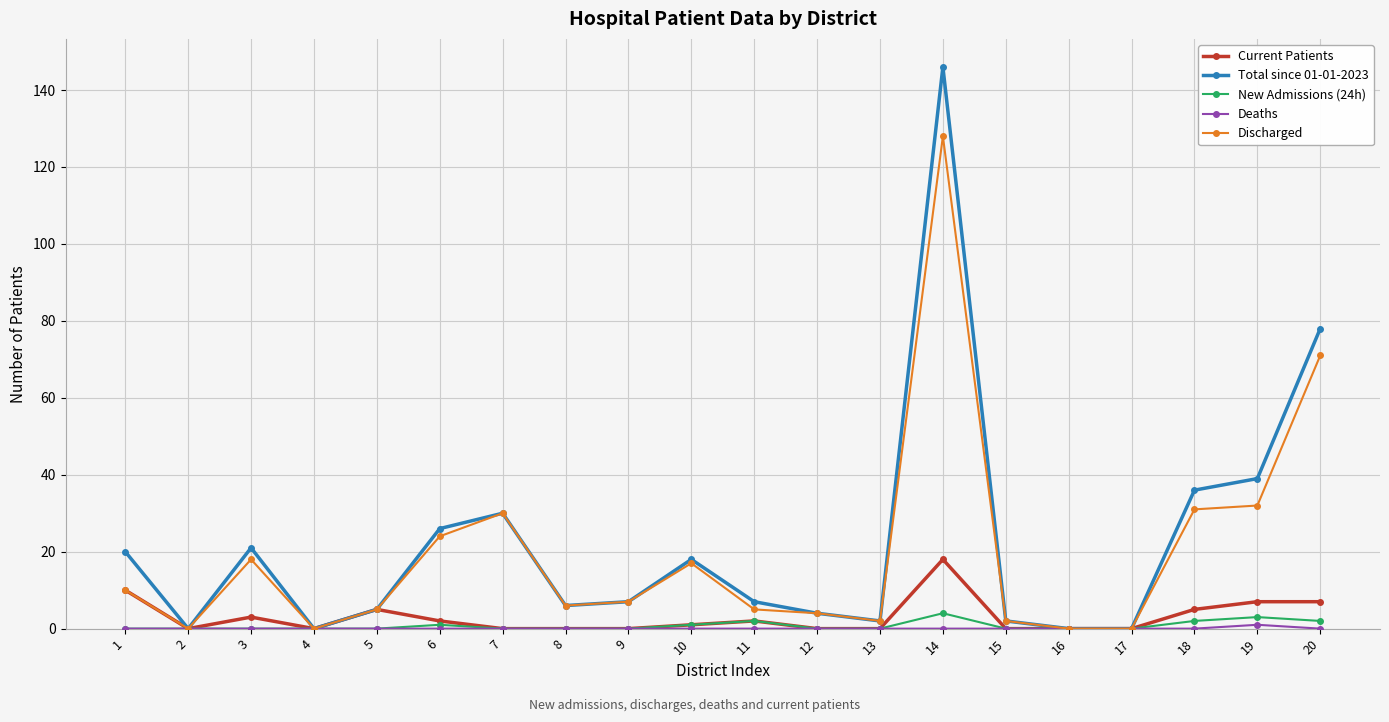

What is the highest value of the Discharged series?

128